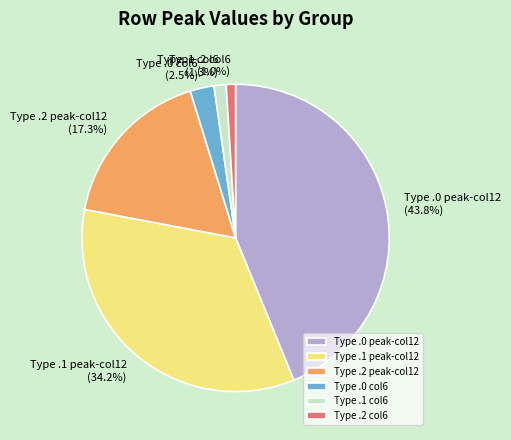

What percentage is NOT represented by Type .2 peak-col12?

82.7%